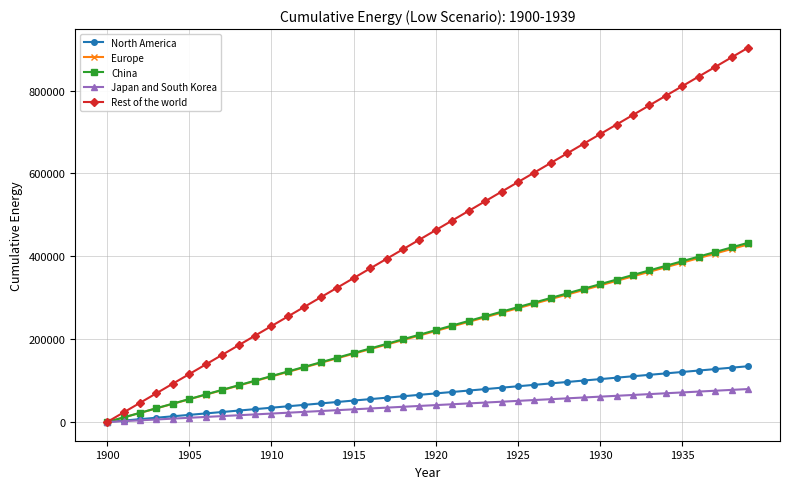

What is the highest value of the Europe series?

428512.5